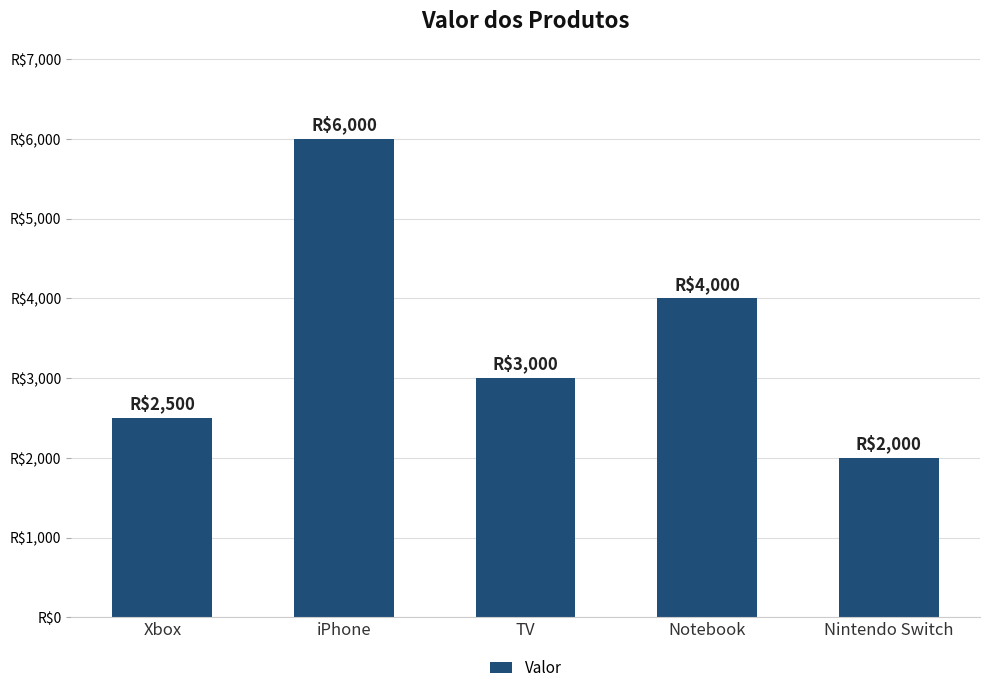

What is the average value?

3500